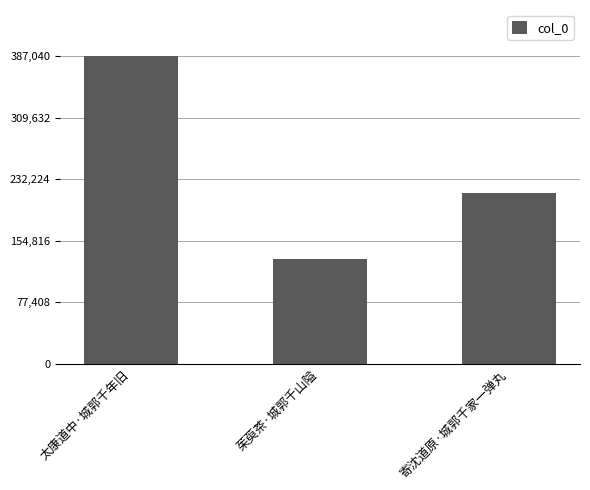

What is the label of the 2nd bar from the right?

茱萸茶·城郭千山隘